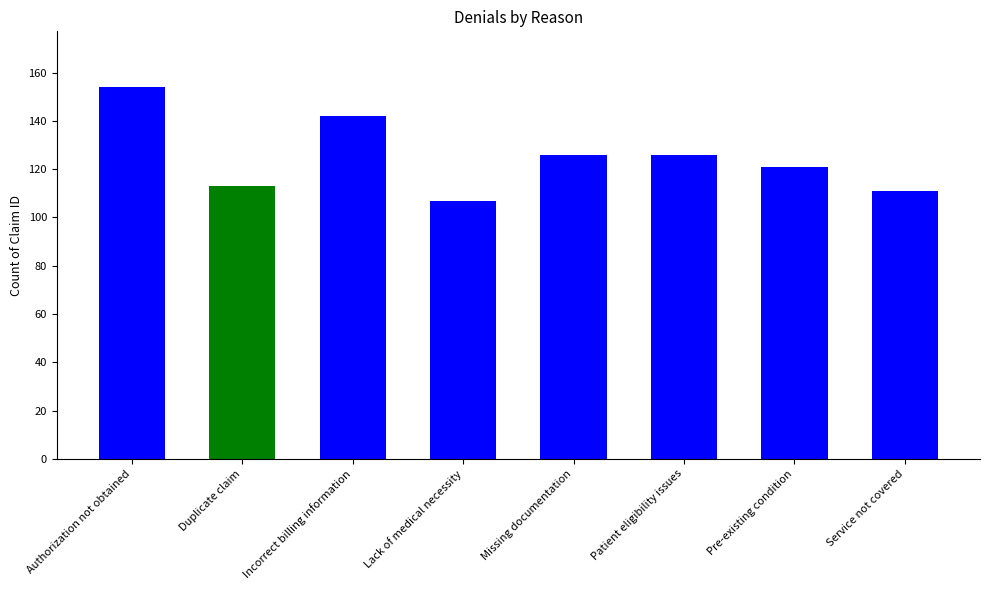

Does the chart contain any negative values?

No